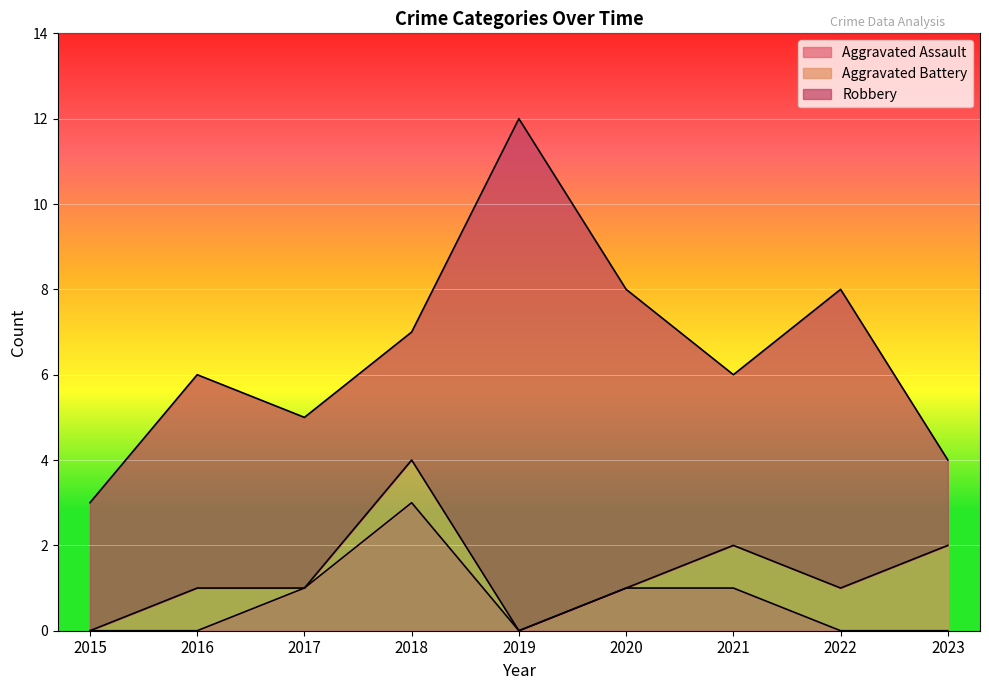

Reading left to right, transcribe all the data shown in this chart.

Aggravated Assault: 2015=0	2016=0	2017=1	2018=3	2019=0	2020=1	2021=1	2022=0	2023=0
Aggravated Battery: 2015=0	2016=1	2017=0	2018=1	2019=0	2020=0	2021=1	2022=1	2023=2
Robbery: 2015=3	2016=5	2017=4	2018=3	2019=12	2020=7	2021=4	2022=7	2023=2